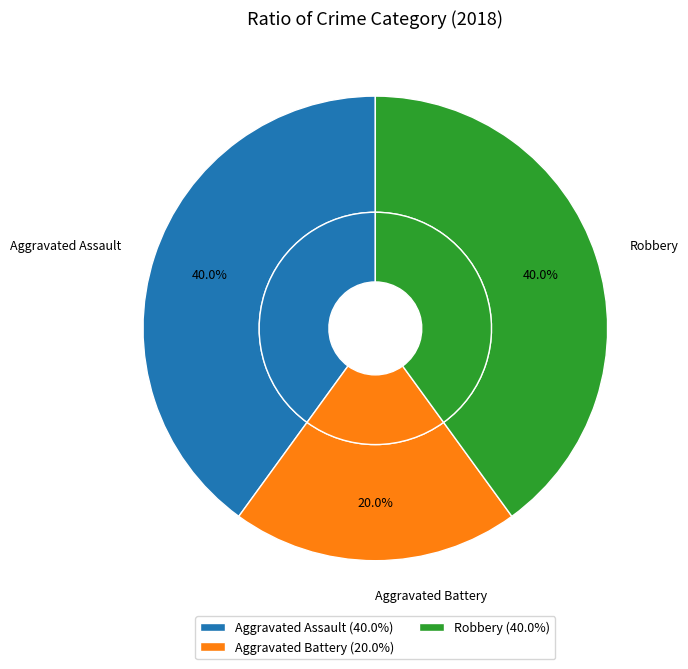

What is the ratio of the value at Aggravated Battery to the value at Aggravated Assault?

0.5